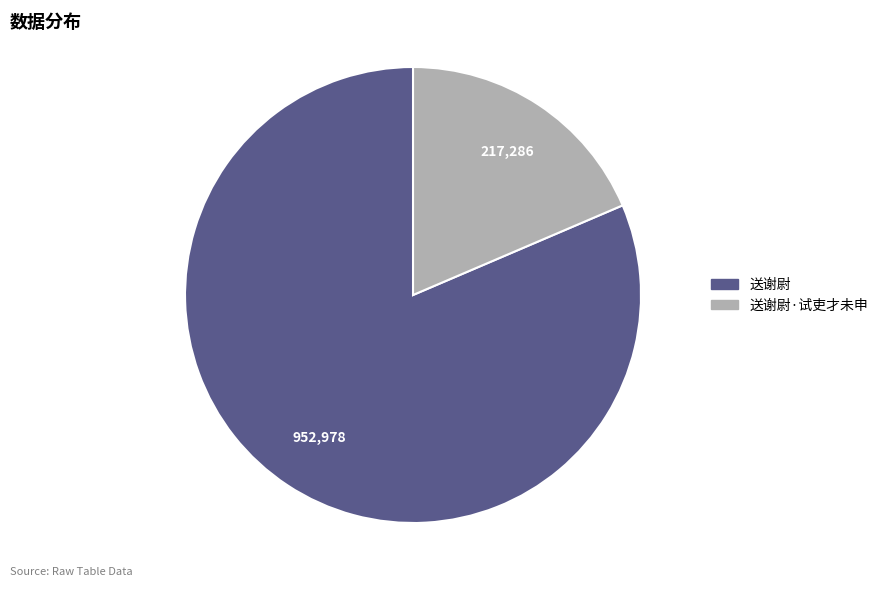

Does any single category account for the majority?

Yes